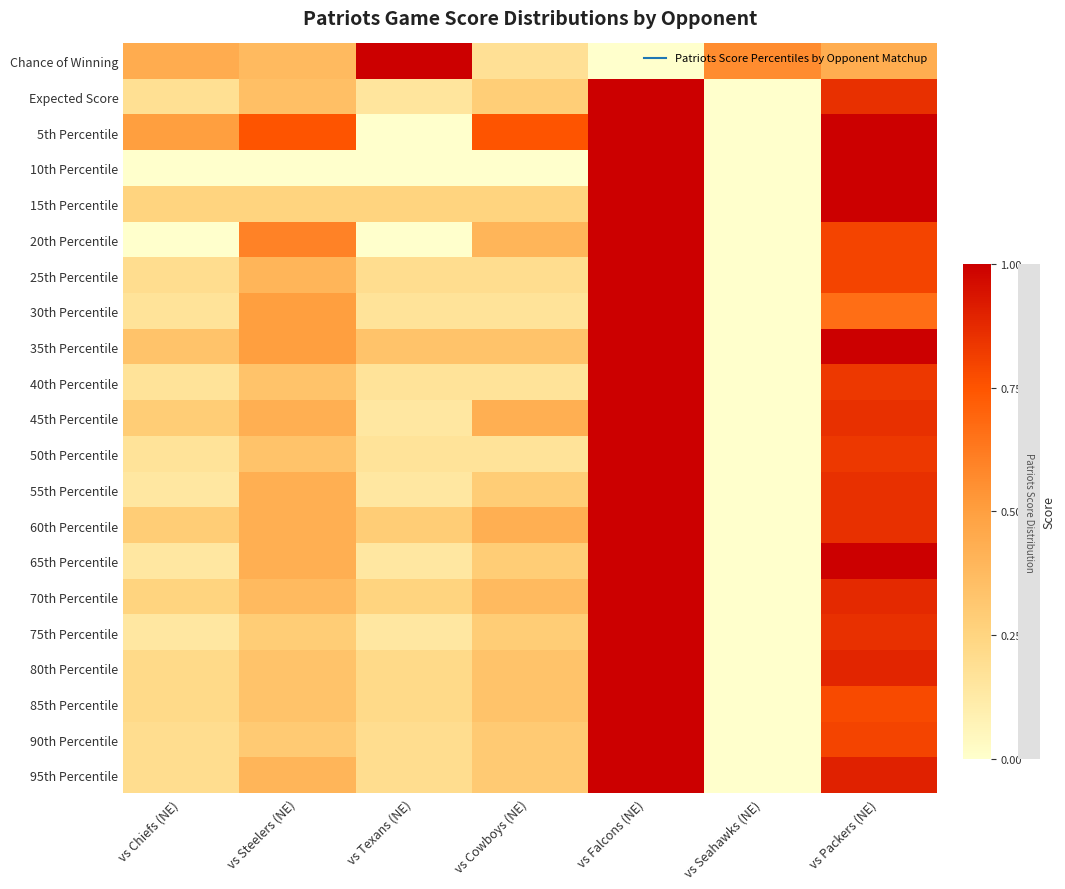

At which category does the chart reach its minimum across all series?

vs Falcons (NE)